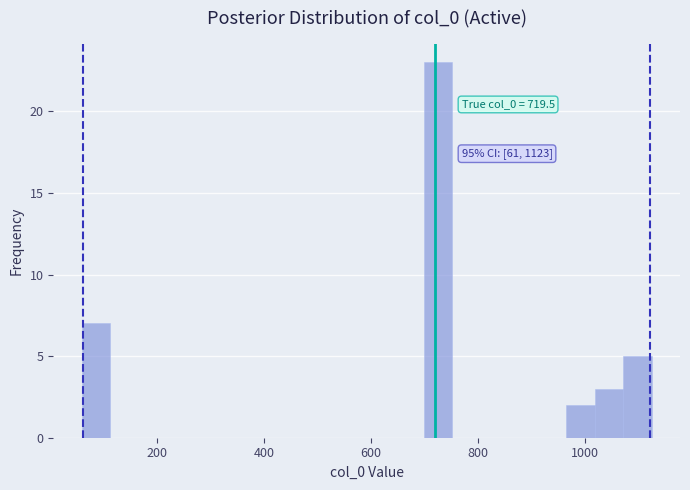

Read against the x-axis, roughly where is the centre of the tallest bar?

720